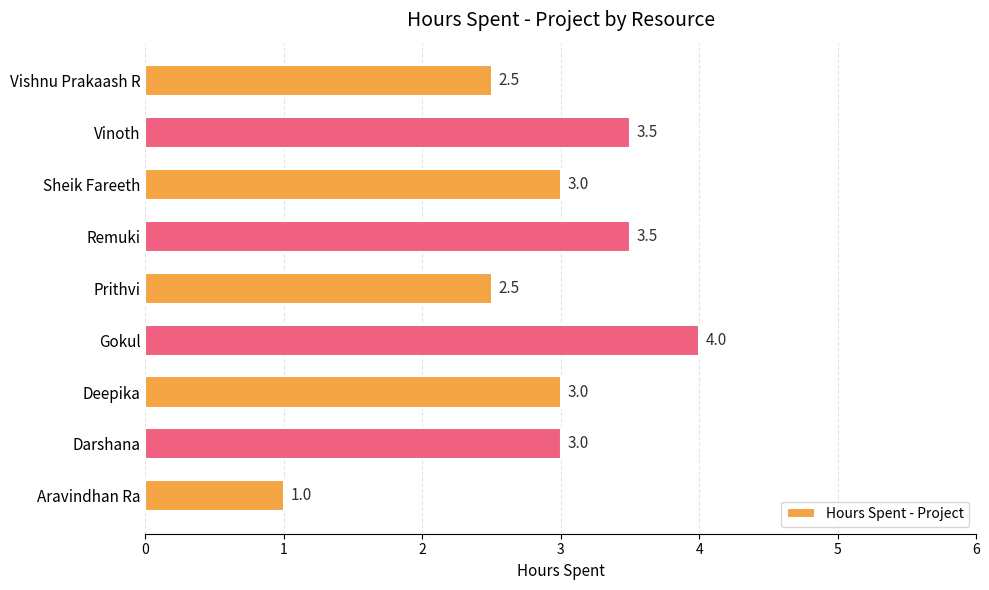

Reading bottom to top, extract all data points from this chart.

Aravindhan Ra=1.0	Darshana=3.0	Deepika=3.0	Gokul=4.0	Prithvi=2.5	Remuki=3.5	Sheik Fareeth=3.0	Vinoth=3.5	Vishnu Prakaash R=2.5